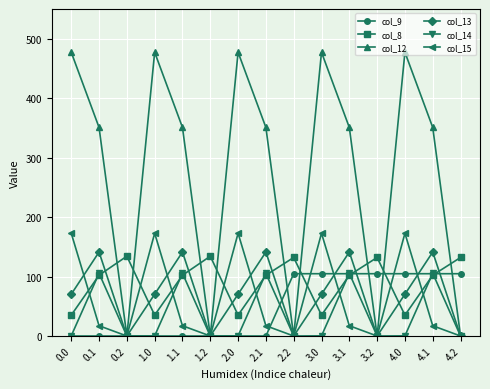

How many intersections are there between col_15 and col_8?

9